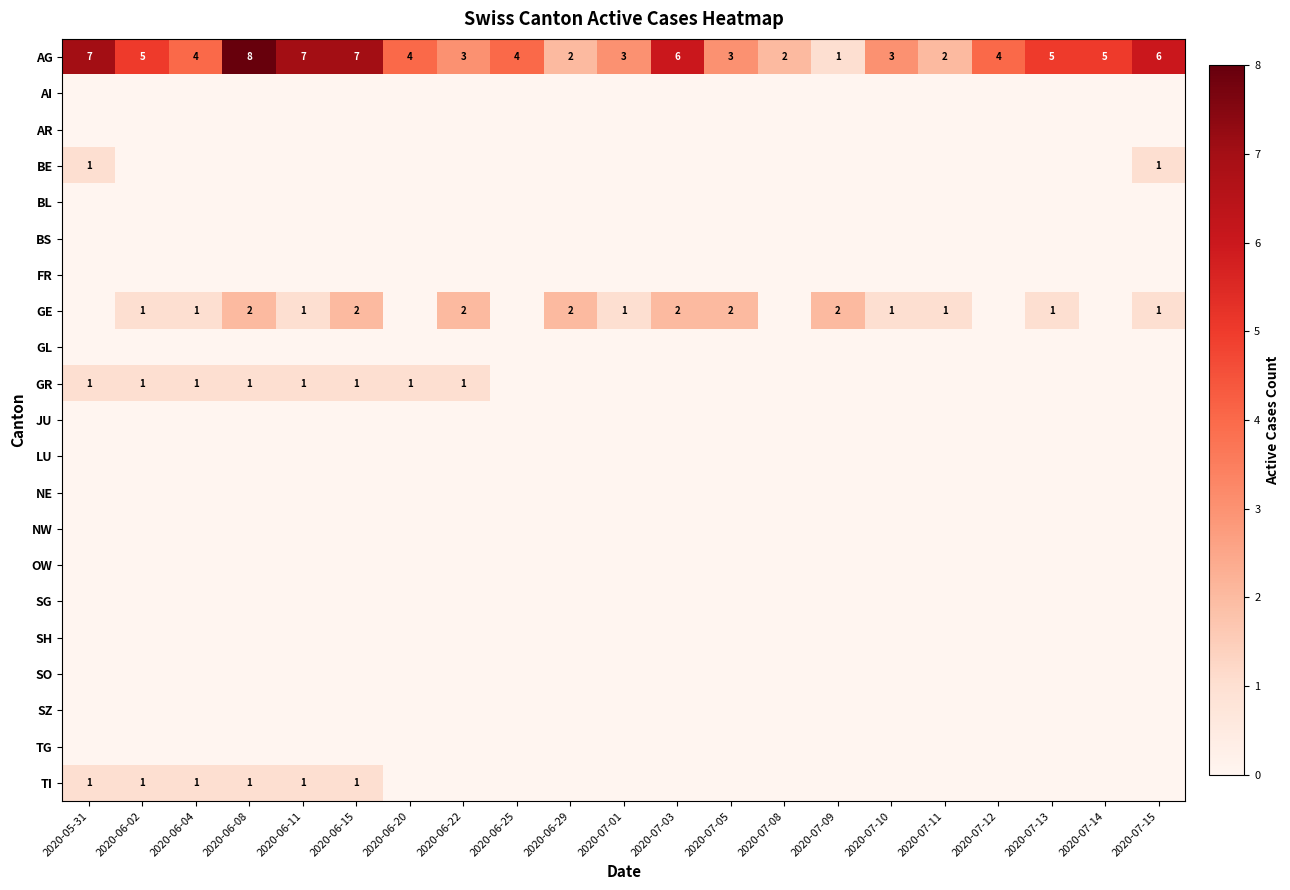

Which label corresponds to the largest value in the chart?

2020-06-08